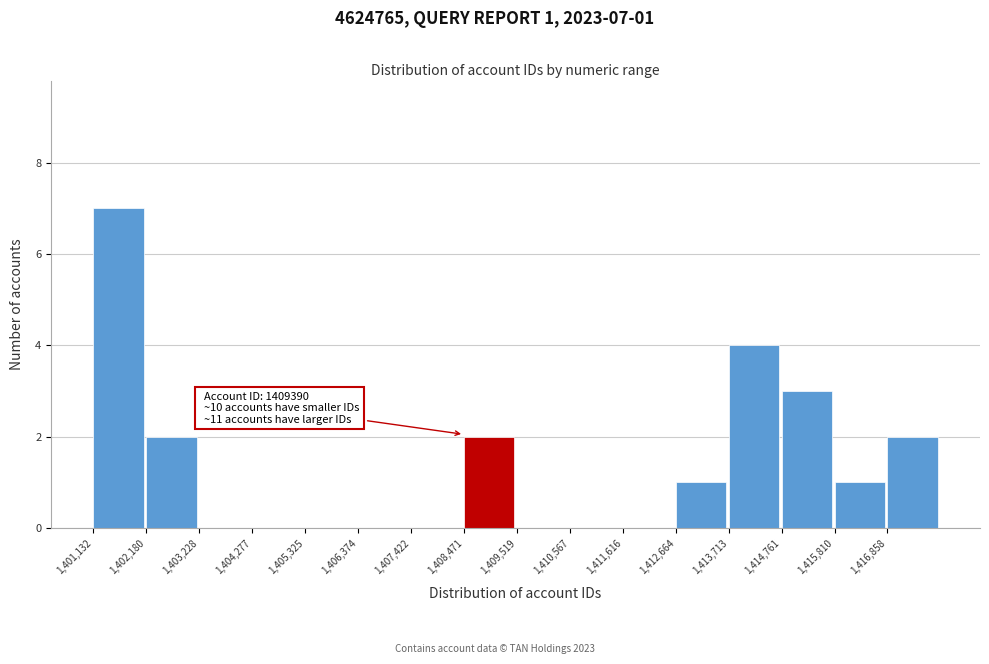

Over which range of the x-axis is the bar tallest?

1401200 to 1402200